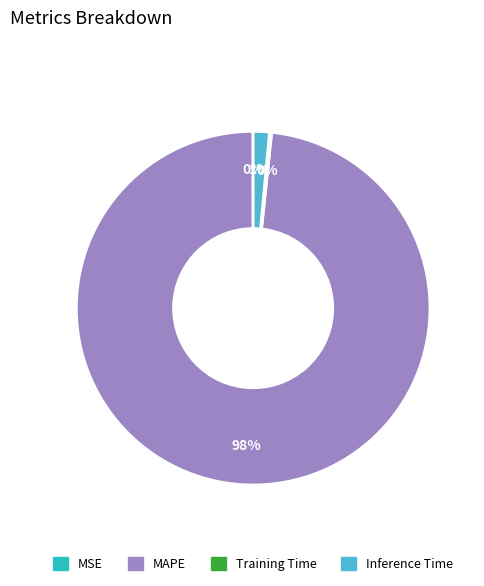

Which slice represents more than half of the pie?

MAPE